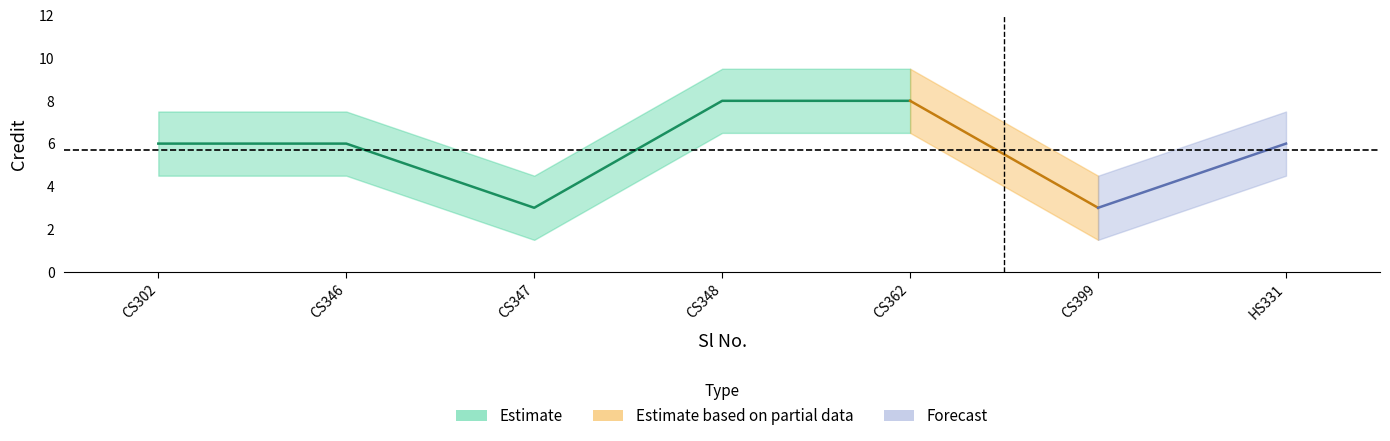

Count the values in the range 3 to 8.

7